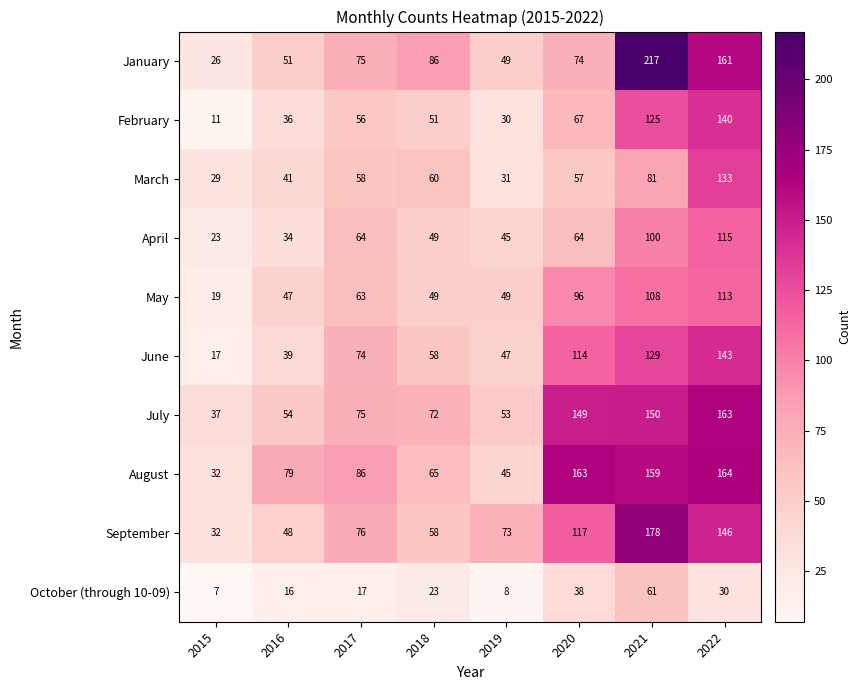

At which label does October (through 10-09) reach its peak?

2021